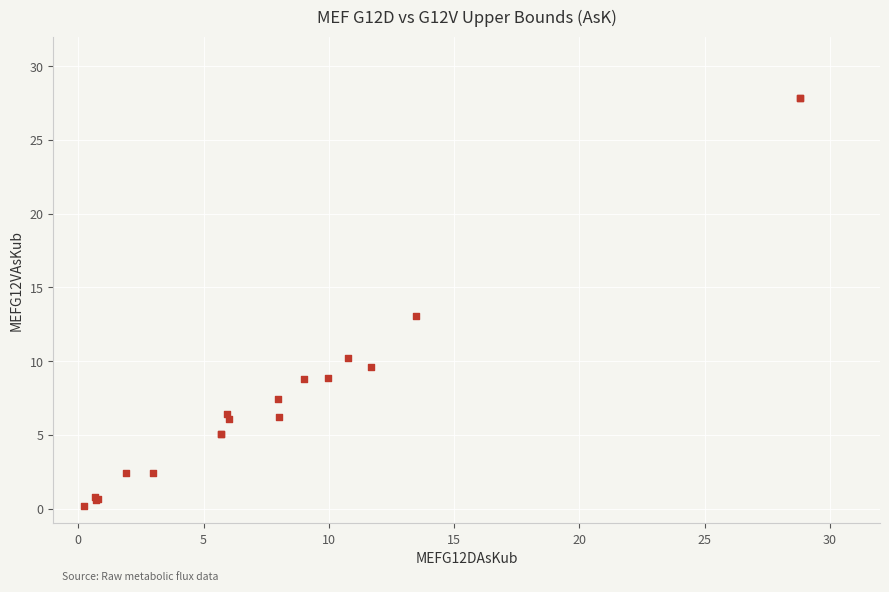

What Y value in the scatter plot is closest to 14?

13.1